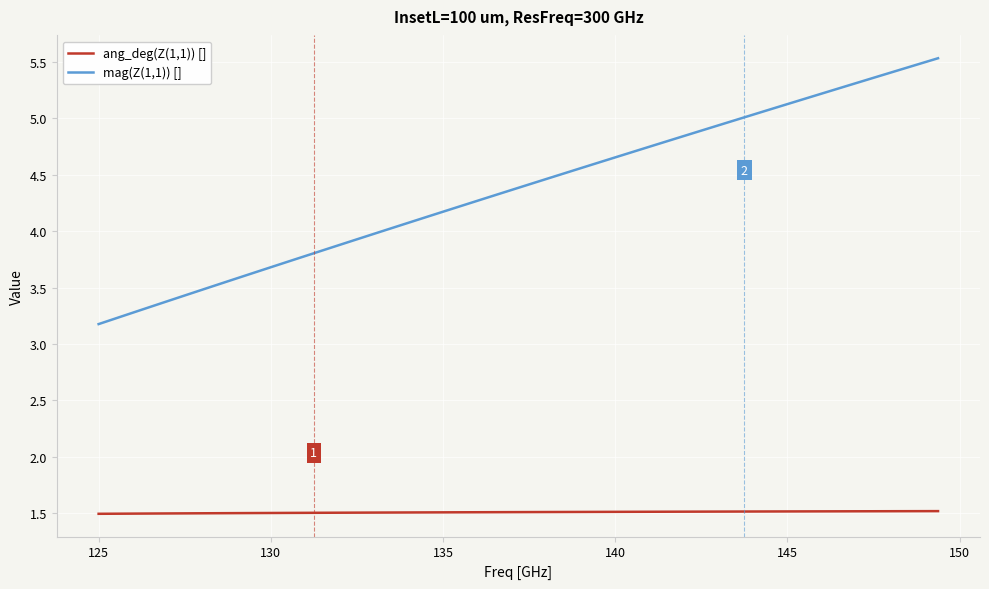

Rank the series by their average value, from lowest to highest.

ang_deg(Z(1,1)) [], mag(Z(1,1)) []